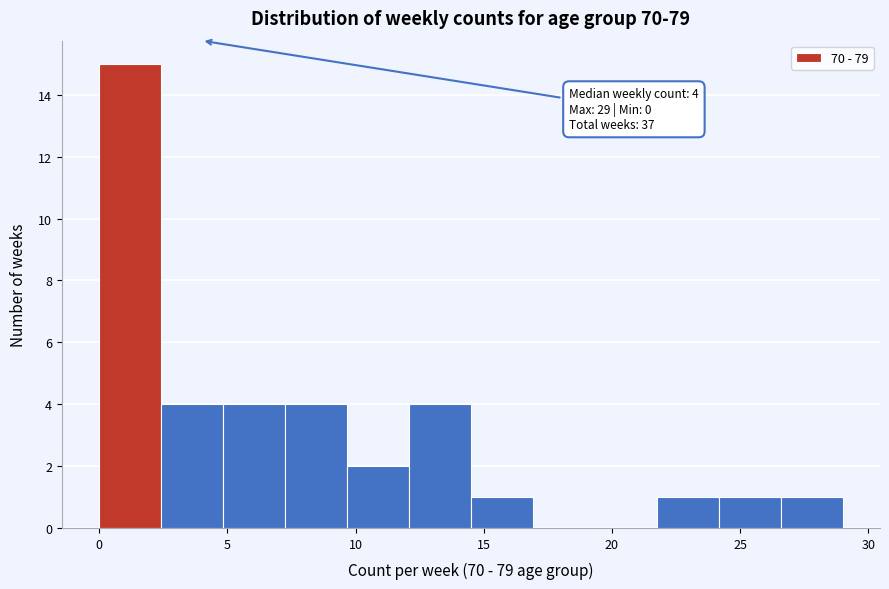

Over which range of the x-axis is the bar tallest?

0.0 to 2.5